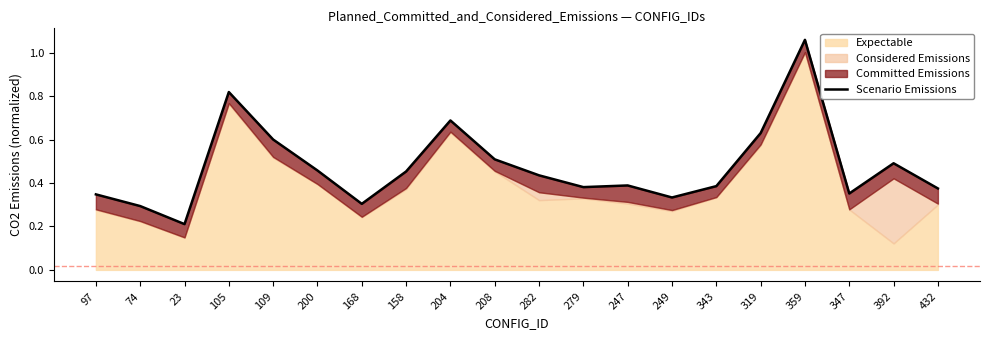

True or false: the data shows 0.8 at 208.

False